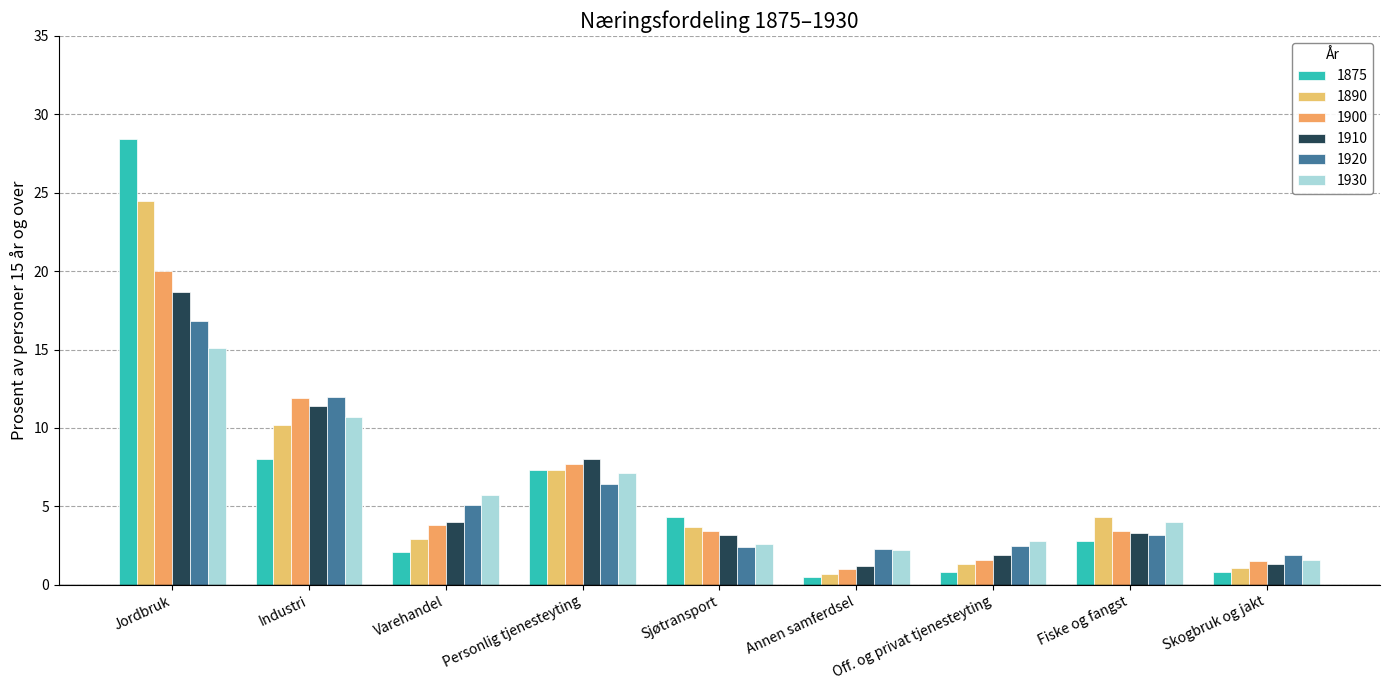

Is the value of 1910 at Sjøtransport greater than the value of 1920 at Sjøtransport?

Yes